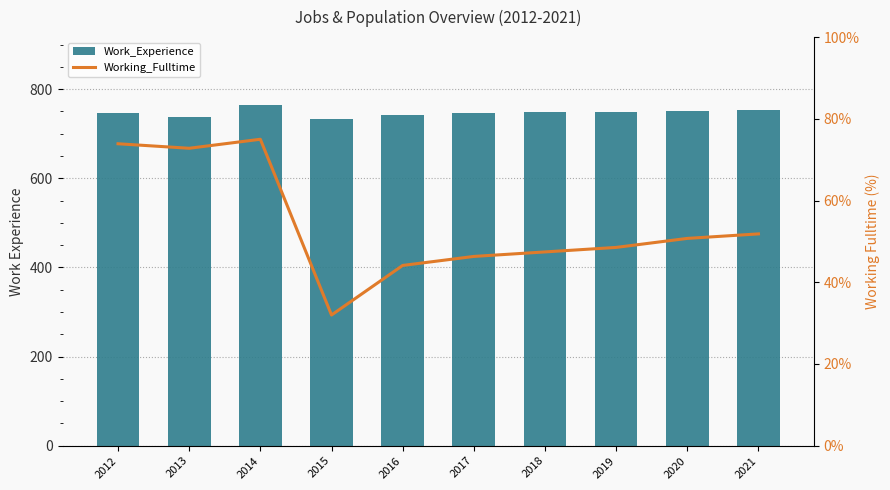

Rank the categories by Working_Fulltime value from highest to lowest.

2014, 2012, 2013, 2021, 2020, 2019, 2018, 2017, 2016, 2015